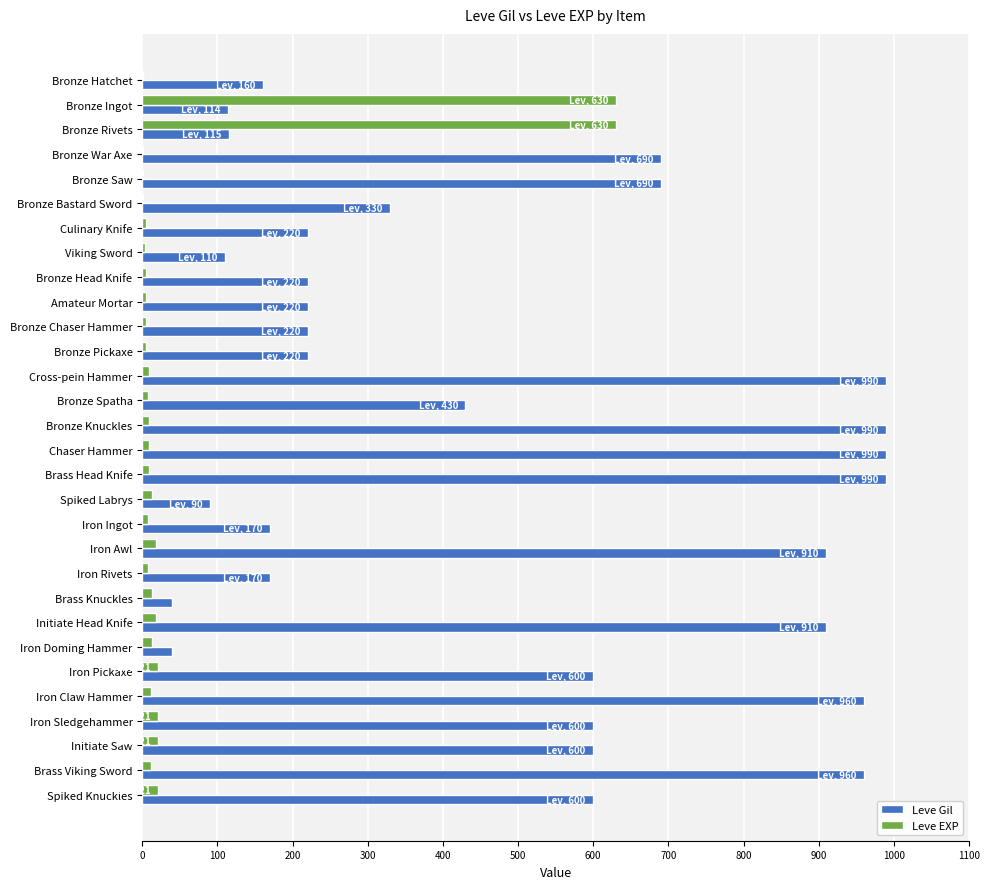

What is the sum of all Leve Gil values?

14349